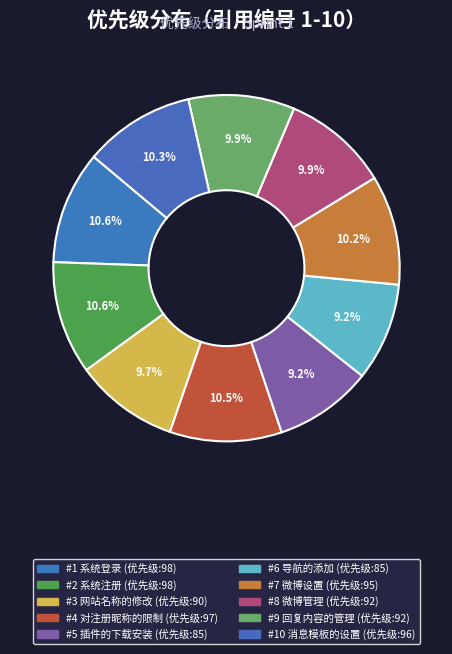

To the nearest percent, what is the difference between the largest and smallest slice percentages?

1%